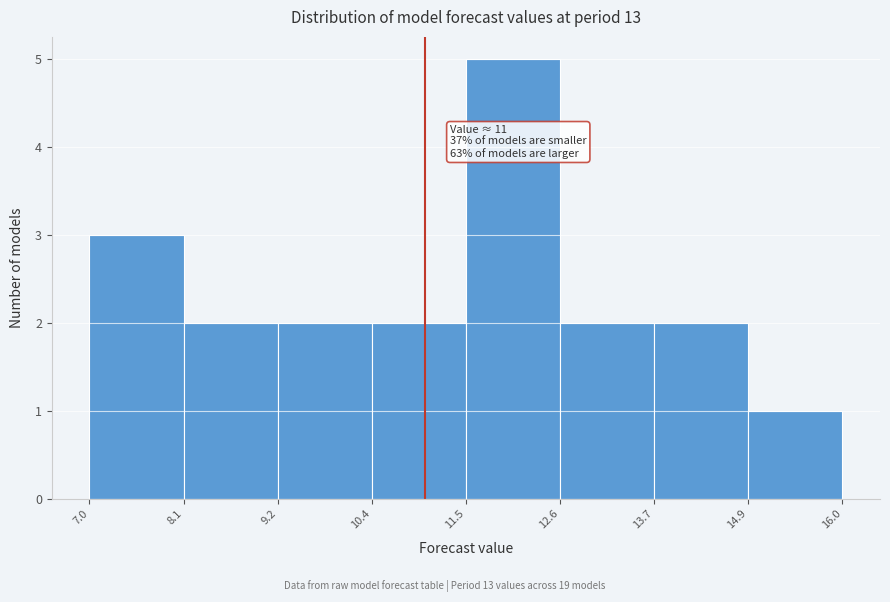

Which range on the x-axis has the tallest bar?

11.5 to 12.6